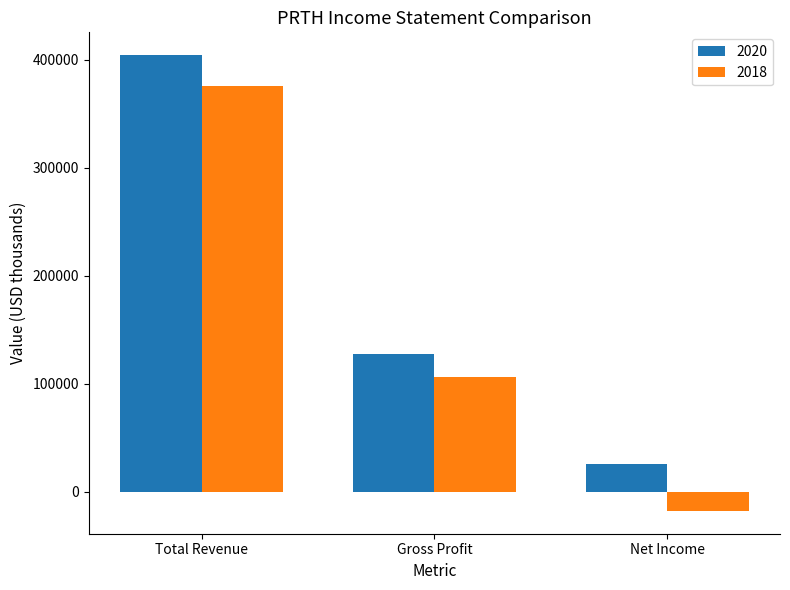

At which category is the sum across all series the highest?

Total Revenue